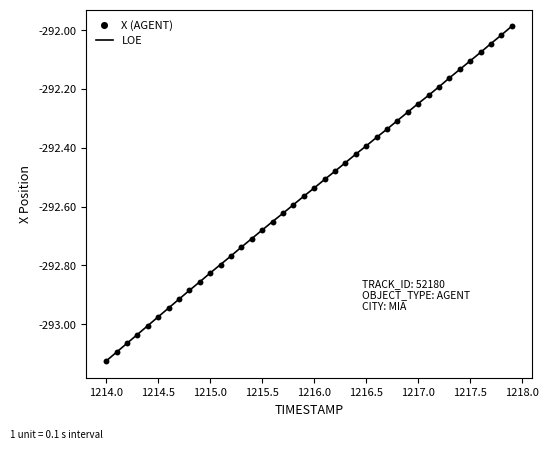

What is the difference between the maximum and minimum values?

1.1